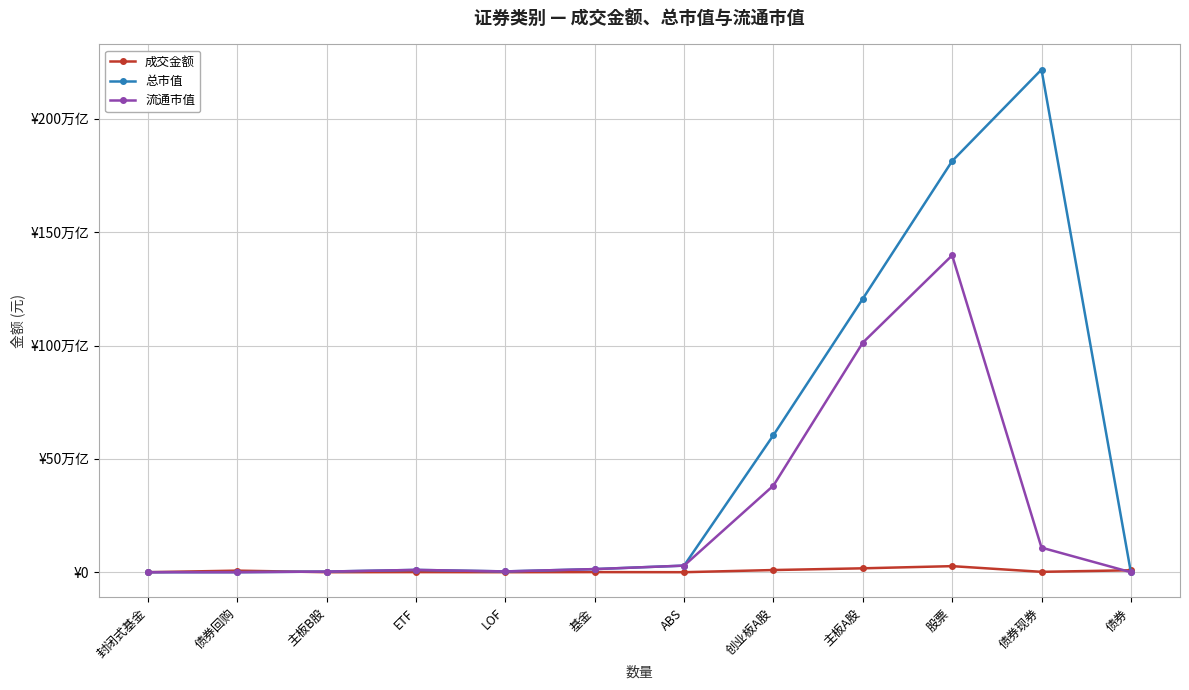

What are all the series names shown in the legend?

成交金额, 总市值, 流通市值